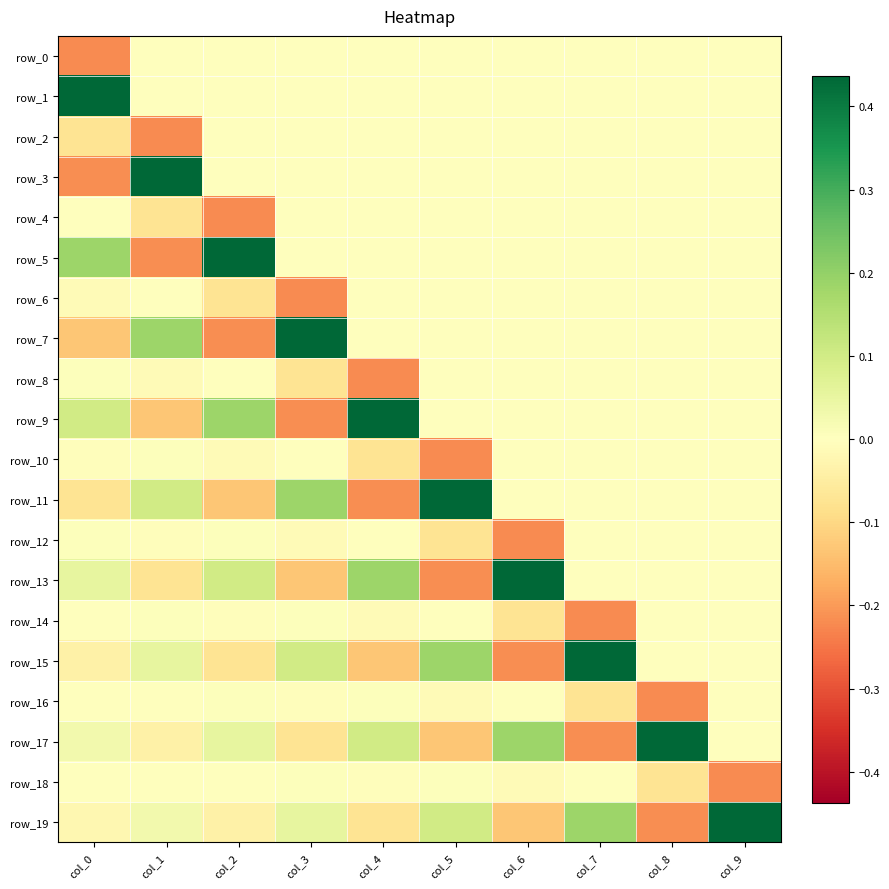

Reading left to right, transcribe all the data shown in this chart.

row_0: -0.2	0.0	0.0	0.0	0.0	0.0	0.0	0.0	0.0	0.0
row_1: 0.4	0.0	0.0	0.0	0.0	0.0	0.0	0.0	0.0	0.0
row_2: -0.1	-0.2	0.0	0.0	0.0	0.0	0.0	0.0	0.0	0.0
row_3: -0.2	0.4	0.0	0.0	0.0	0.0	0.0	0.0	0.0	0.0
row_4: -0.0	-0.1	-0.2	0.0	0.0	0.0	0.0	0.0	0.0	0.0
row_5: 0.2	-0.2	0.4	0.0	0.0	0.0	0.0	0.0	0.0	0.0
row_6: -0.0	-0.0	-0.1	-0.2	0.0	0.0	0.0	0.0	0.0	0.0
row_7: -0.1	0.2	-0.2	0.4	0.0	0.0	0.0	0.0	0.0	0.0
row_8: 0.0	-0.0	-0.0	-0.1	-0.2	0.0	0.0	0.0	0.0	0.0
row_9: 0.1	-0.1	0.2	-0.2	0.4	0.0	0.0	0.0	0.0	0.0
row_10: -0.0	0.0	-0.0	-0.0	-0.1	-0.2	0.0	0.0	0.0	0.0
row_11: -0.1	0.1	-0.1	0.2	-0.2	0.4	0.0	0.0	0.0	0.0
row_12: 0.0	-0.0	0.0	-0.0	-0.0	-0.1	-0.2	0.0	0.0	0.0
row_13: 0.1	-0.1	0.1	-0.1	0.2	-0.2	0.4	0.0	0.0	0.0
row_14: -0.0	0.0	-0.0	0.0	-0.0	-0.0	-0.1	-0.2	0.0	0.0
row_15: -0.0	0.1	-0.1	0.1	-0.1	0.2	-0.2	0.4	0.0	0.0
row_16: 0.0	-0.0	0.0	-0.0	0.0	-0.0	-0.0	-0.1	-0.2	0.0
row_17: 0.0	-0.0	0.1	-0.1	0.1	-0.1	0.2	-0.2	0.4	0.0
row_18: -0.0	0.0	-0.0	0.0	-0.0	0.0	-0.0	-0.0	-0.1	-0.2
row_19: -0.0	0.0	-0.0	0.1	-0.1	0.1	-0.1	0.2	-0.2	0.4